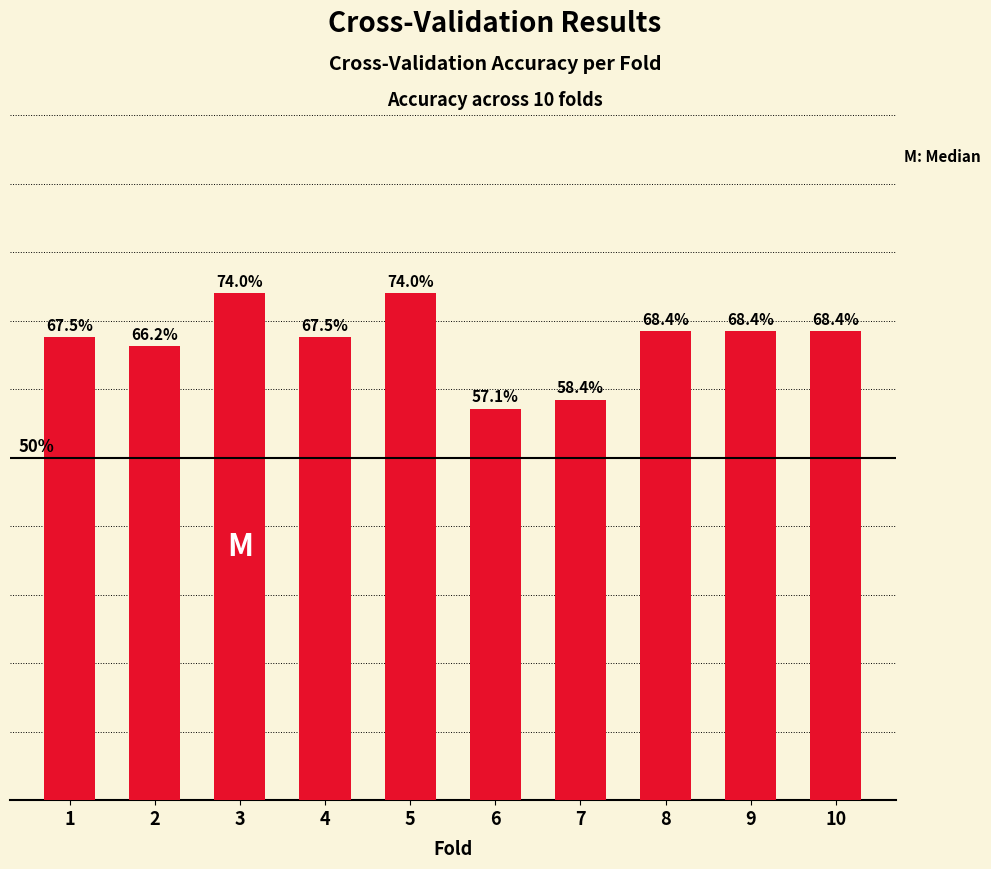

What is the difference between the values at 7 and 3?

0.2